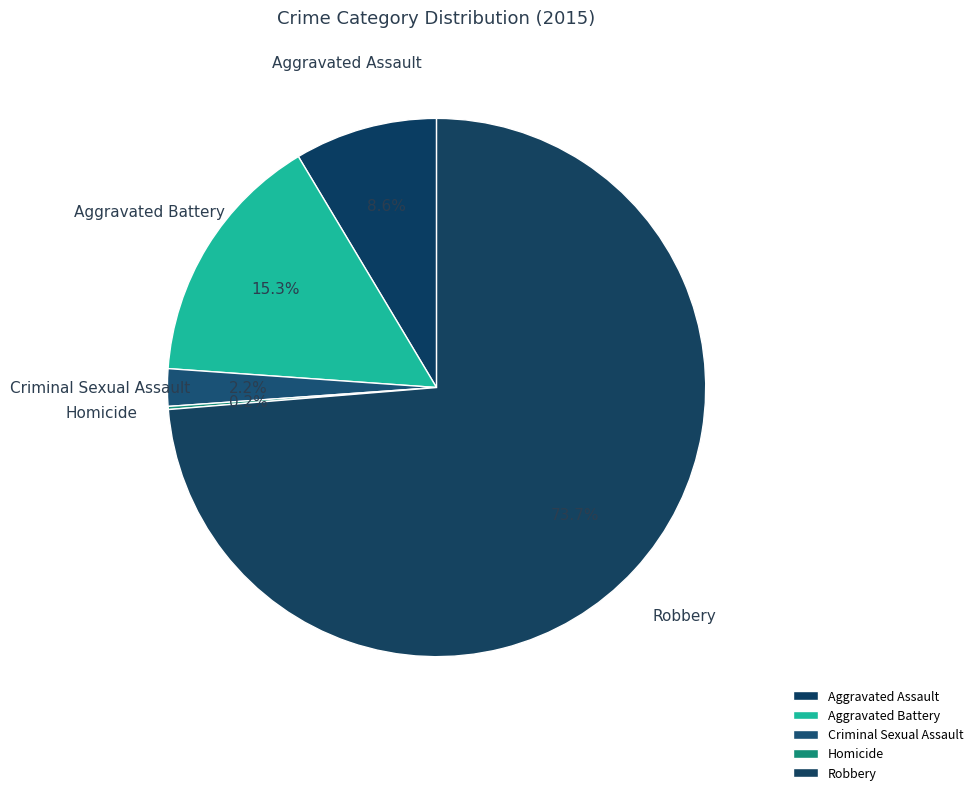

Which category has the biggest portion of the pie?

Robbery